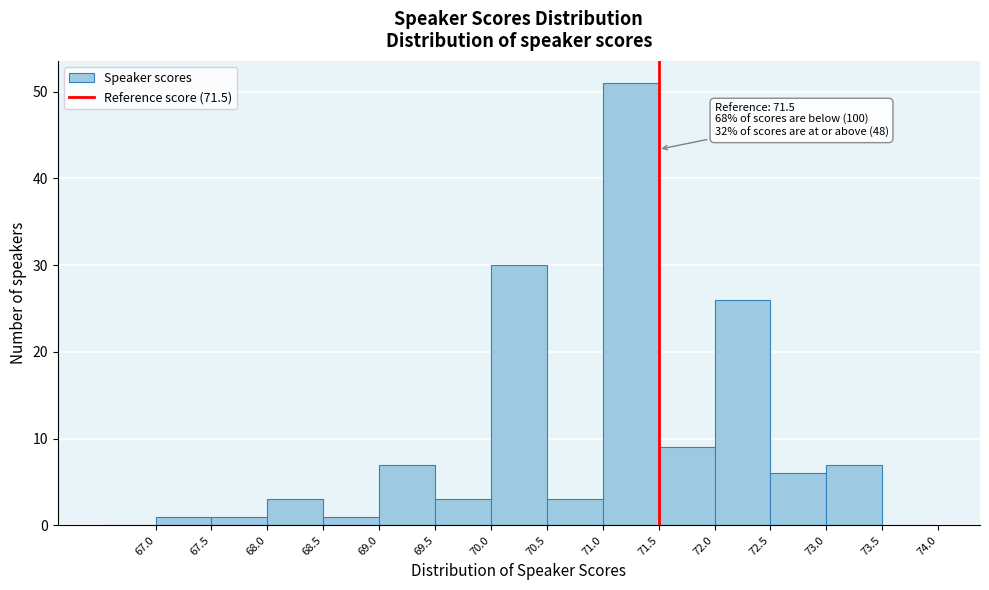

Over which range of the x-axis is the bar tallest?

71.0 to 71.5